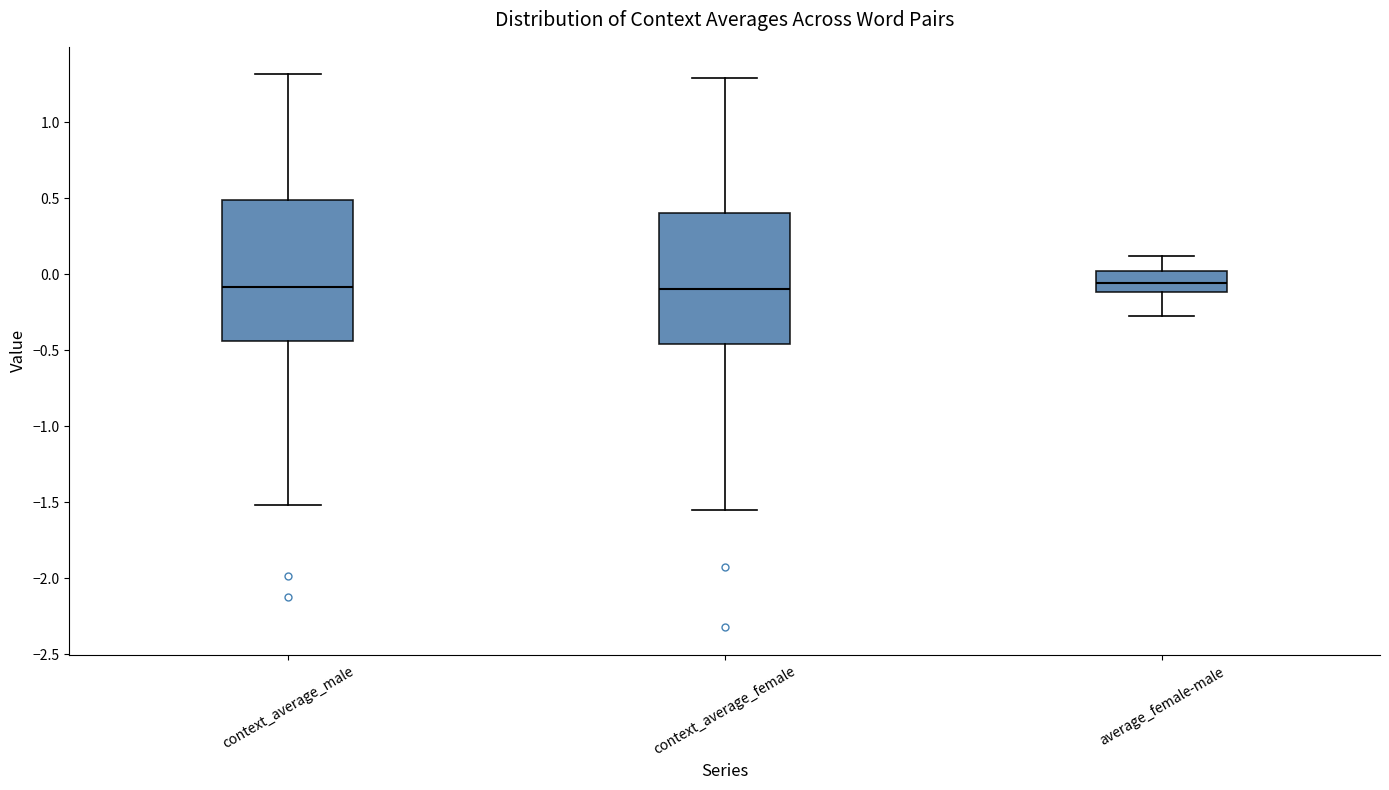

Reading left to right, read every box against the y-axis: the position of its median line, the range the box covers, and the ends of its whiskers. The values are not printed on the chart, so give them approximately, as read against the axis.

context_average_male: median -0.10, box -0.45 to 0.50, whiskers -1.50 to 1.30
context_average_female: median -0.10, box -0.45 to 0.40, whiskers -1.55 to 1.30
average_female-male: median -0.05, box -0.10 to 0.00, whiskers -0.30 to 0.10